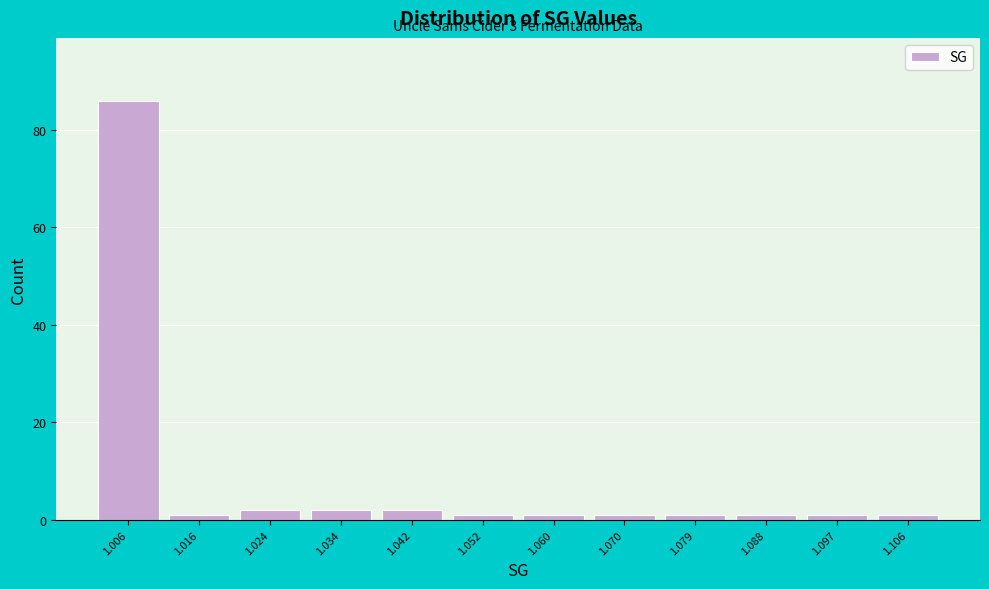

Over which range of the x-axis is the bar tallest?

1.002 to 1.011